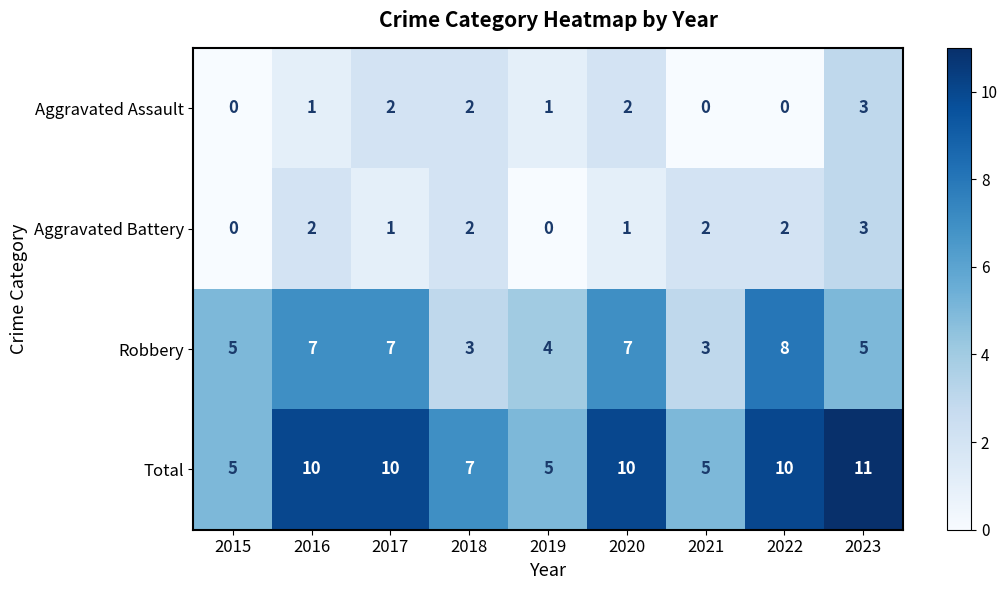

What is the difference between the highest and lowest values at 2015?

5